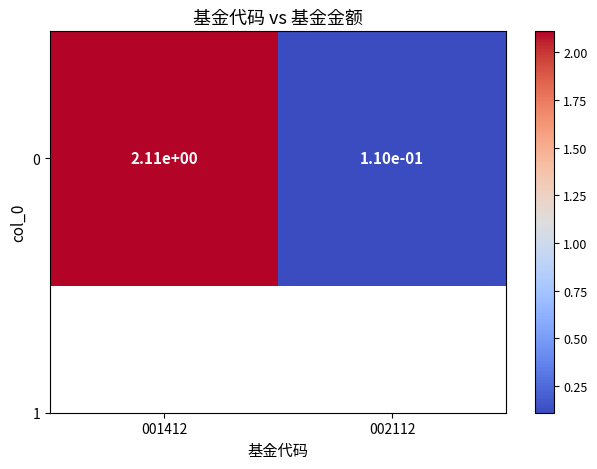

Count the number of values greater than 2.

1